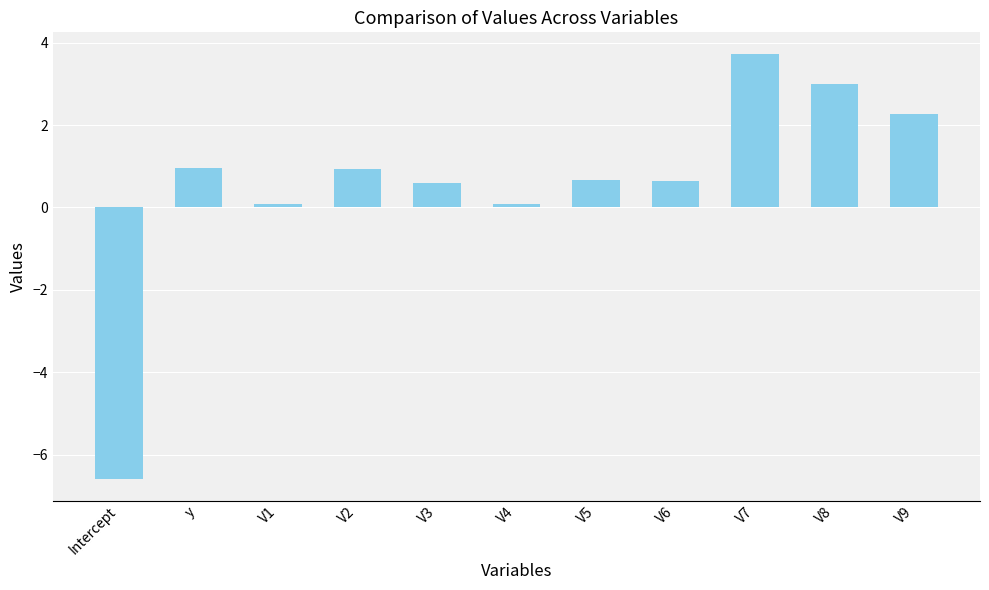

How many data points does each series have?

11